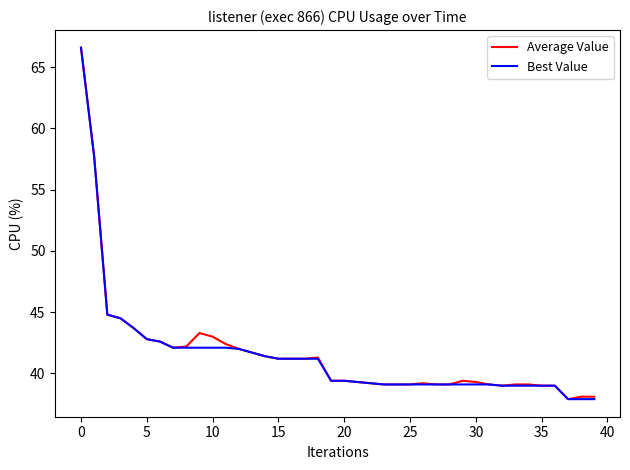

What are all the series names shown in the legend?

Average Value, Best Value